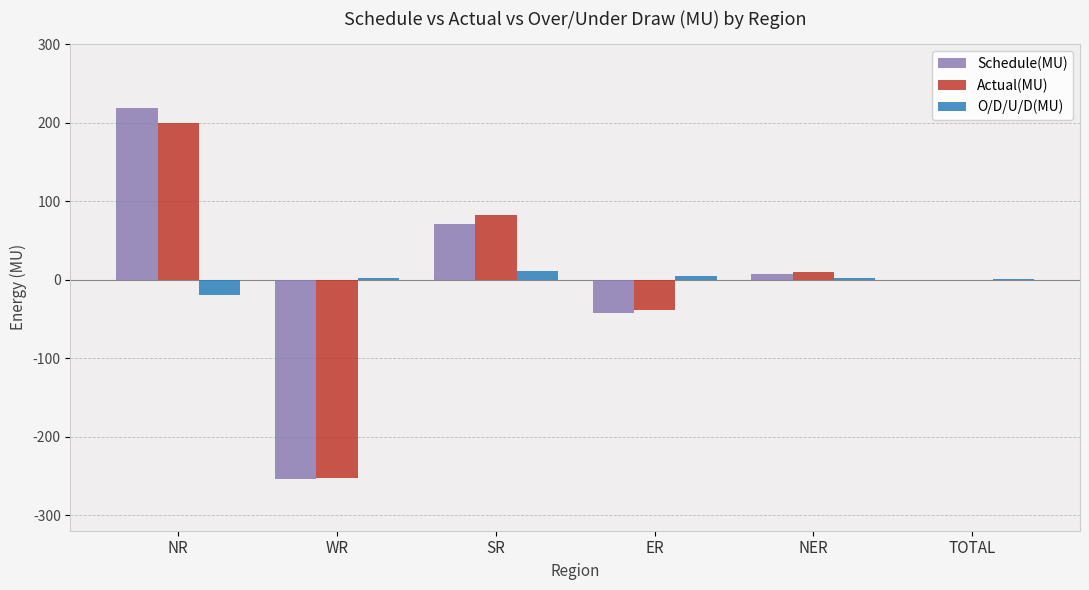

What are all the series names shown in the legend?

Schedule(MU), Actual(MU), O/D/U/D(MU)